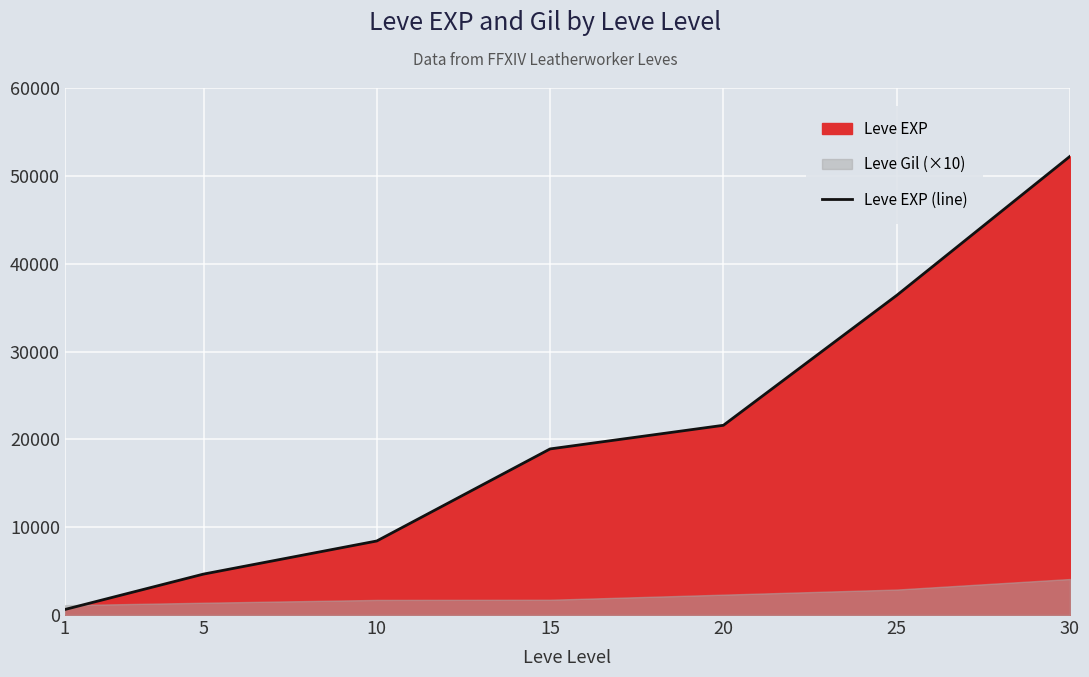

The value of Leve EXP (line) at 5 is 2678. True or false?

False